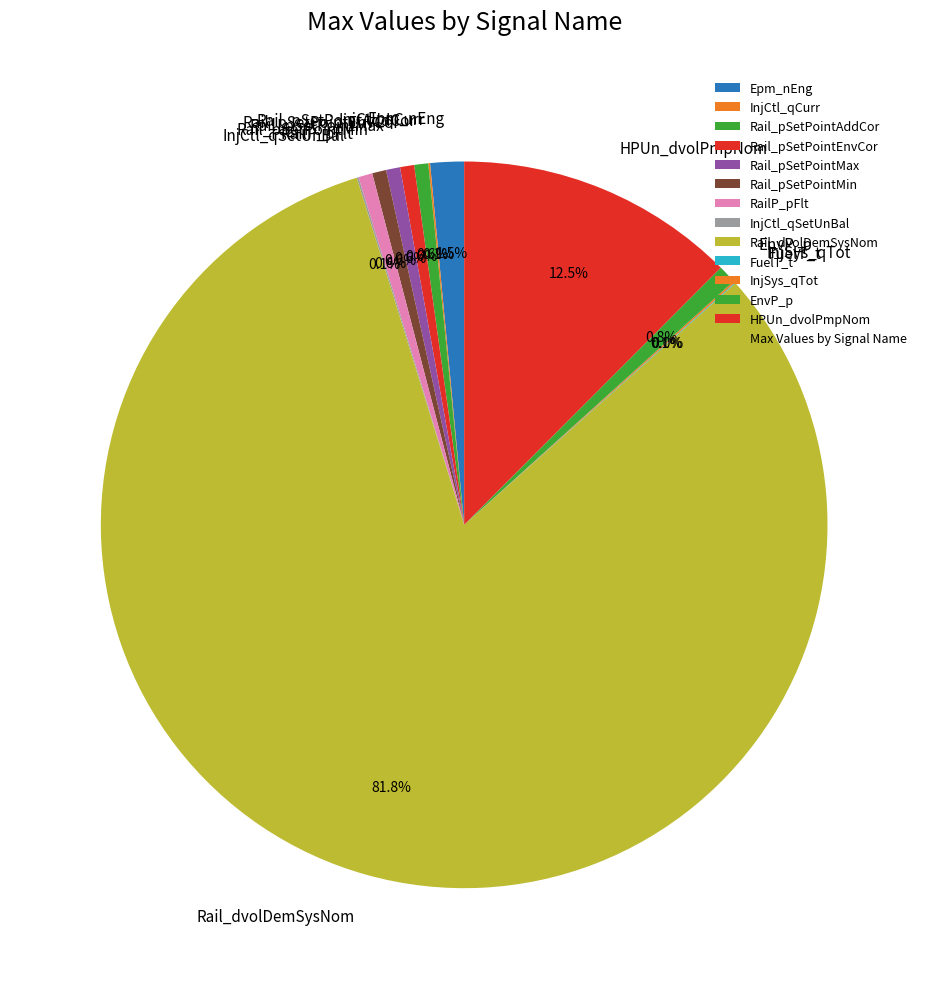

Is there a majority slice in this chart?

Yes